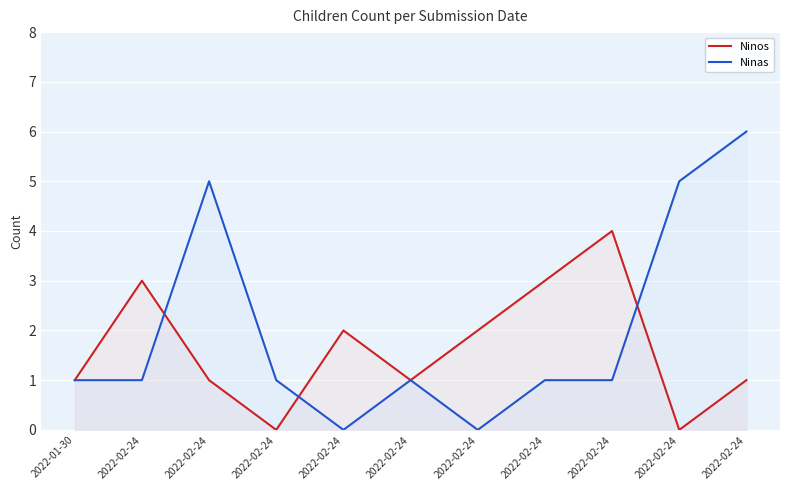

The value of Ninos at 2022-02-24 is 1. True or false?

False